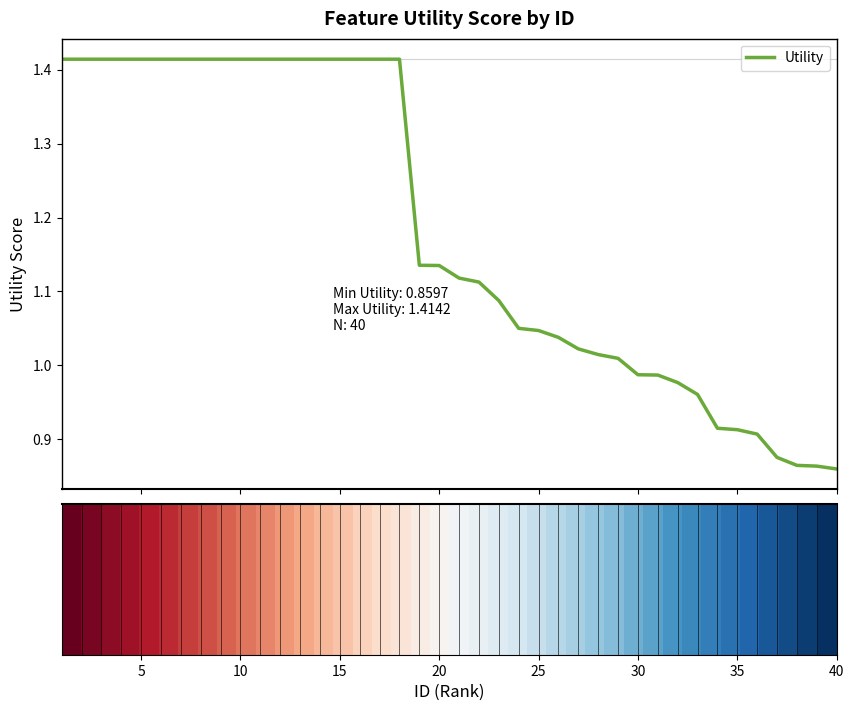

What is the difference between the maximum and minimum values?

0.6